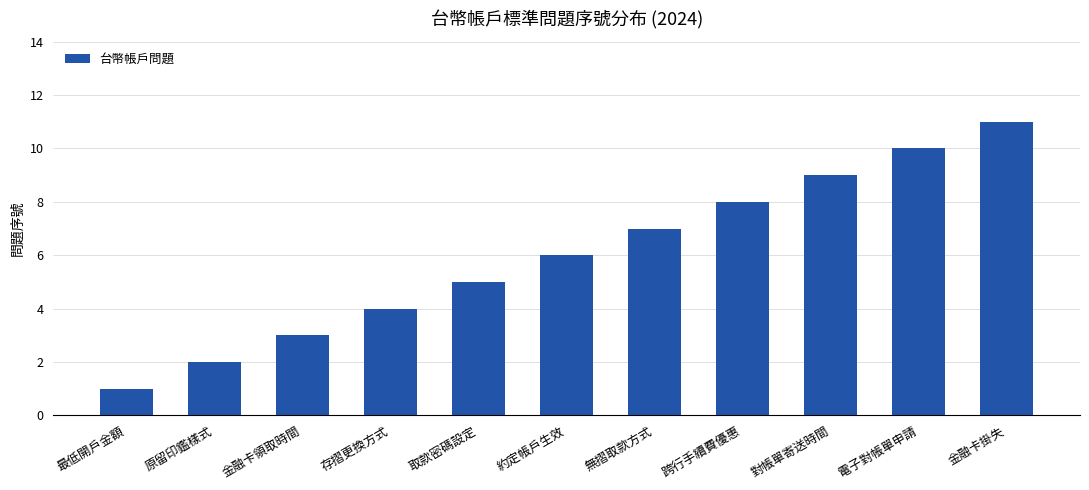

Count the values in the range 3 to 9.

7